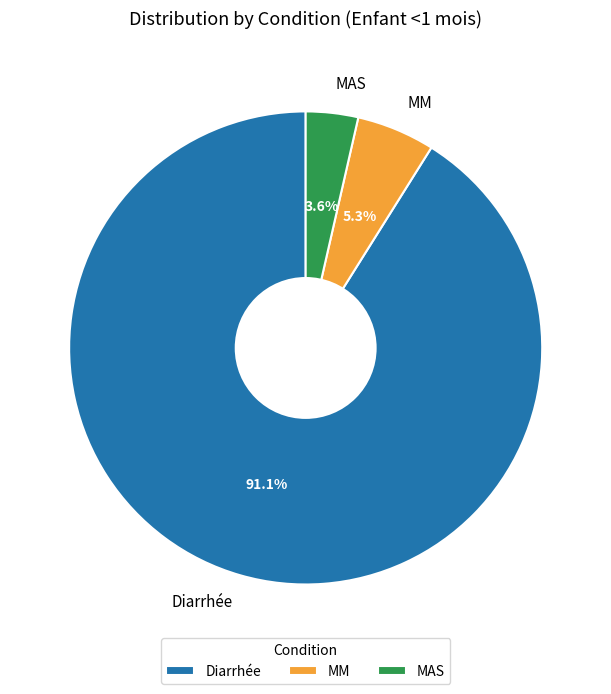

Which slice is the smallest?

MAS